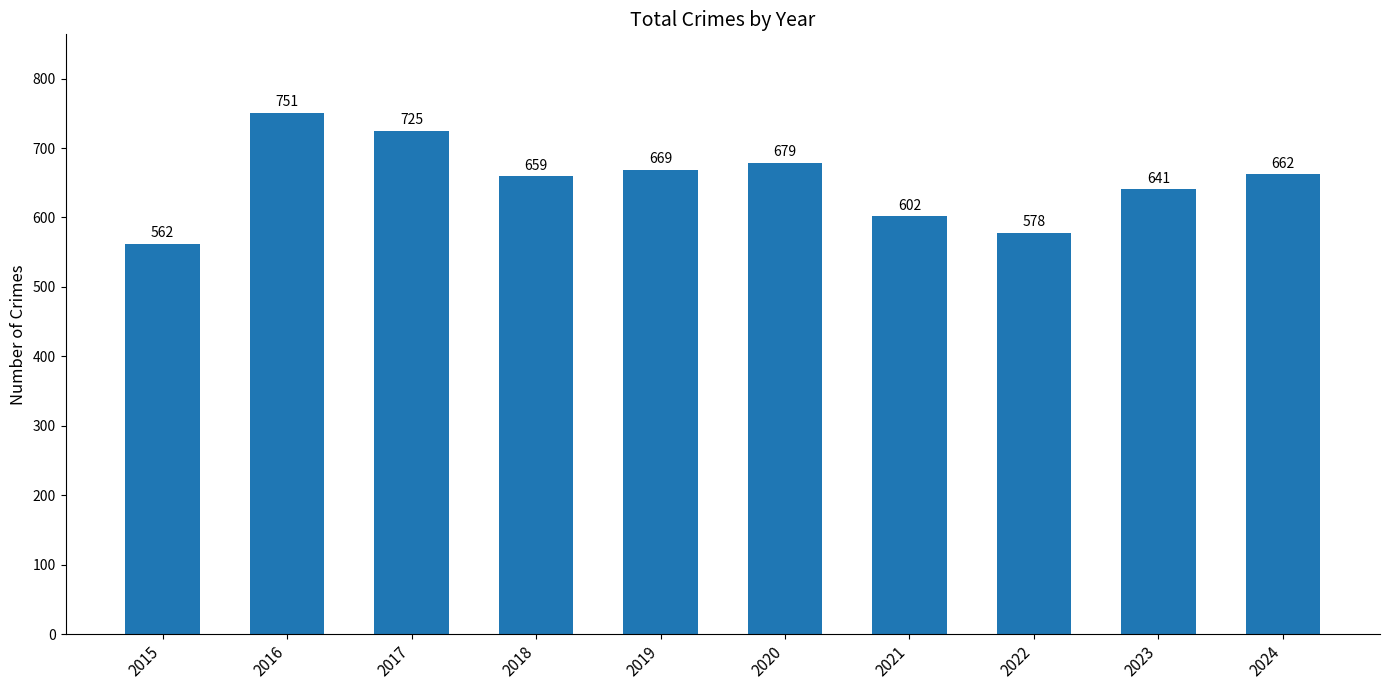

Rank the categories by value from lowest to highest.

2015, 2022, 2021, 2023, 2018, 2024, 2019, 2020, 2017, 2016